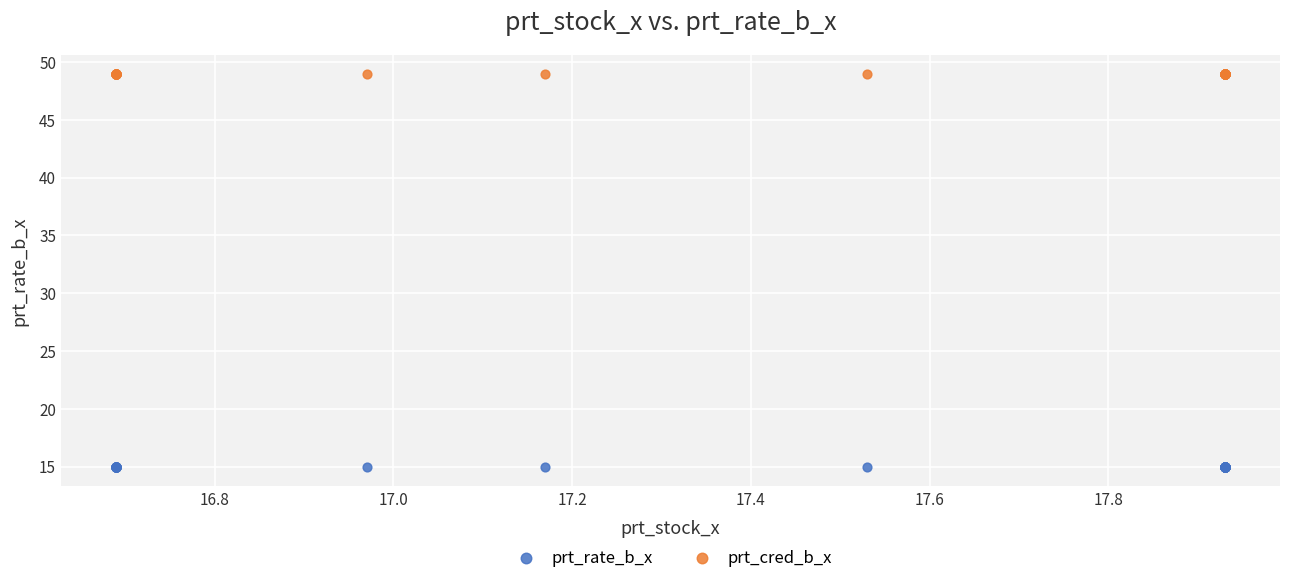

Which series reaches the maximum Y coordinate?

prt_cred_b_x